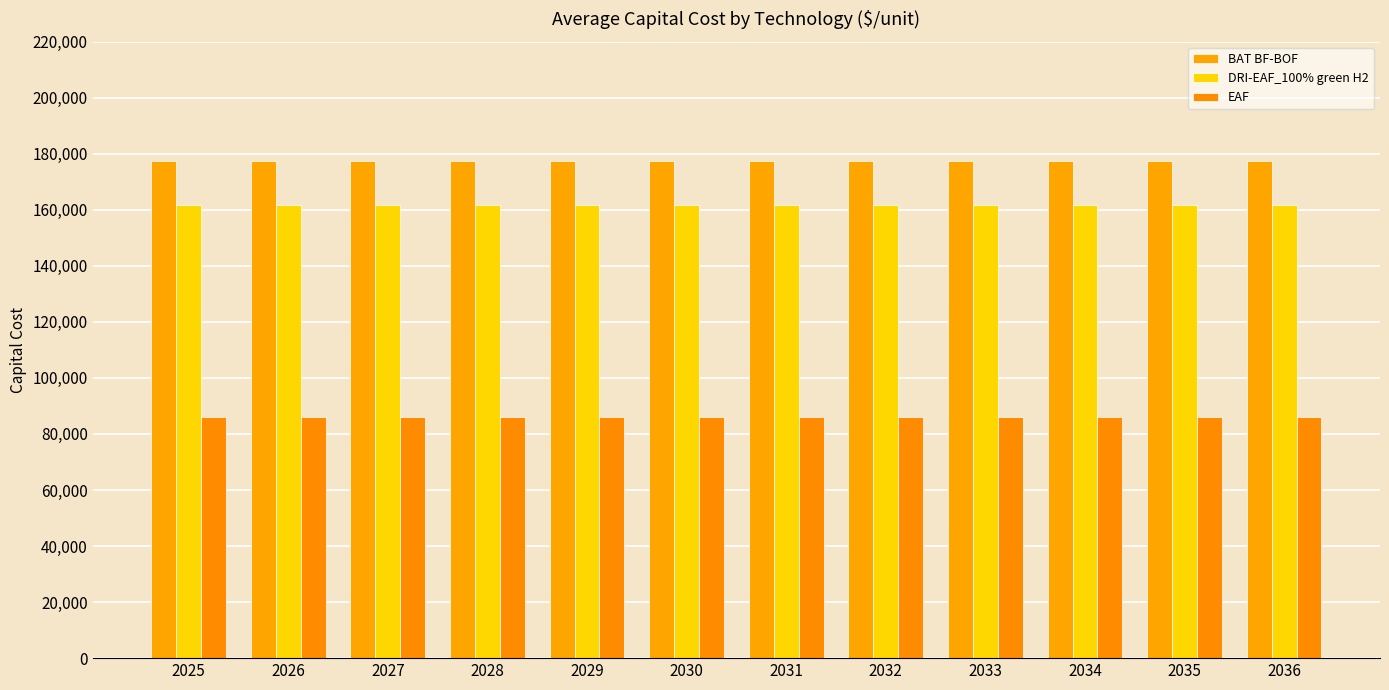

Which series changed the most between 2027 and 2034?

BAT BF-BOF